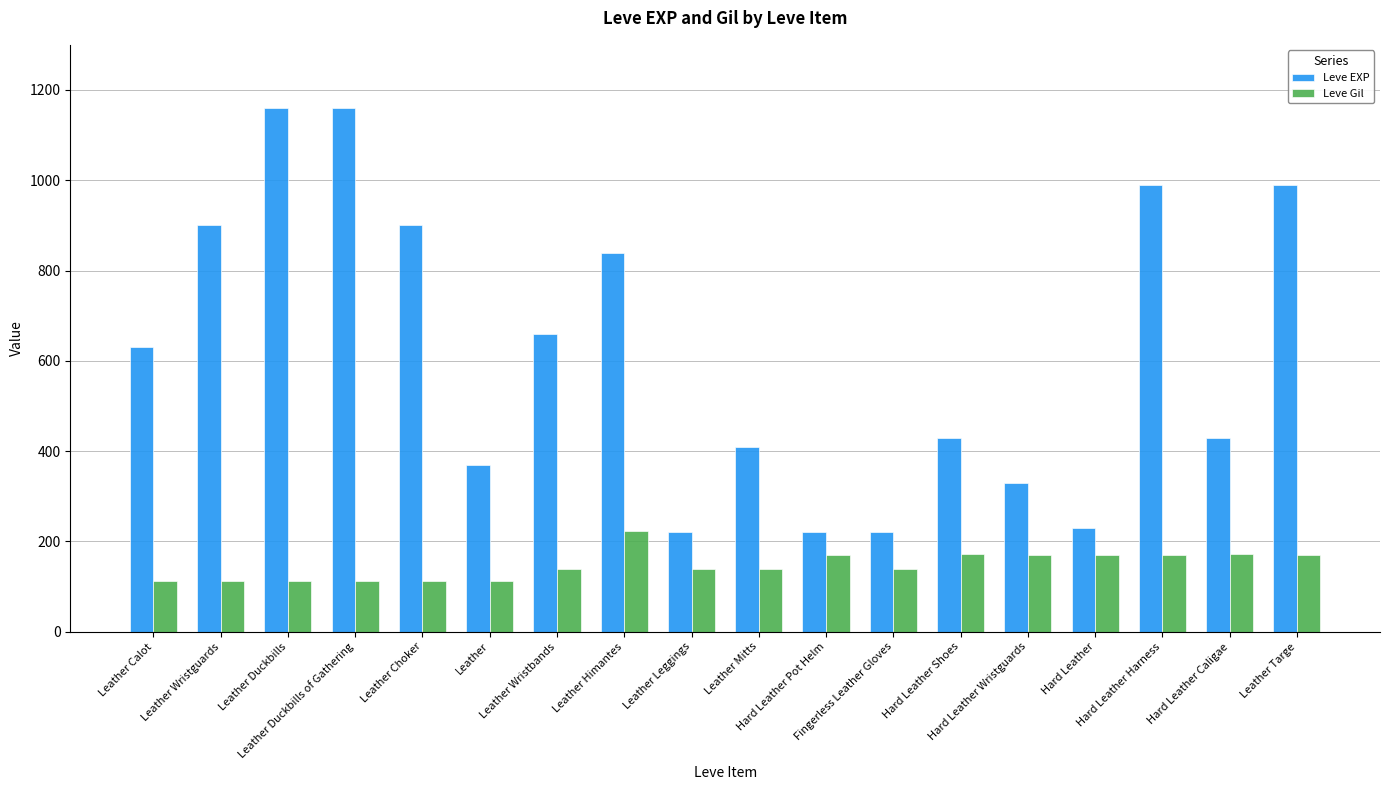

Read the Leve Gil value at Hard Leather Wristguards, to the nearest 10.

170